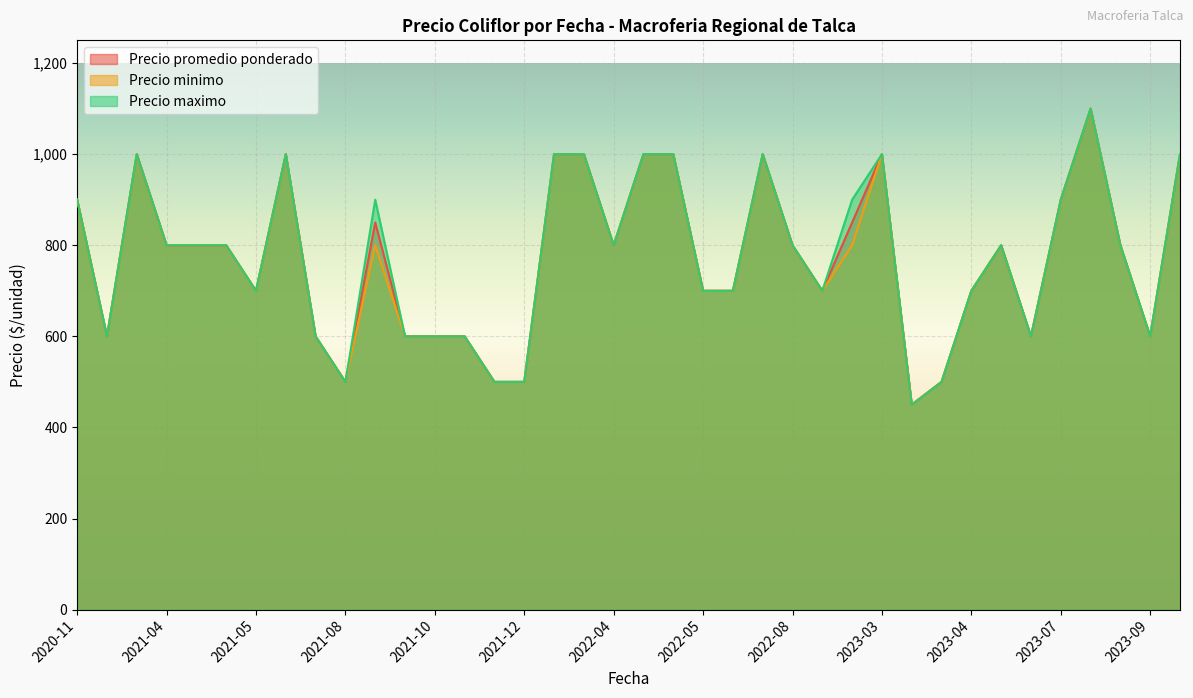

Count the Precio promedio ponderado values in the range 600 to 1000.

32